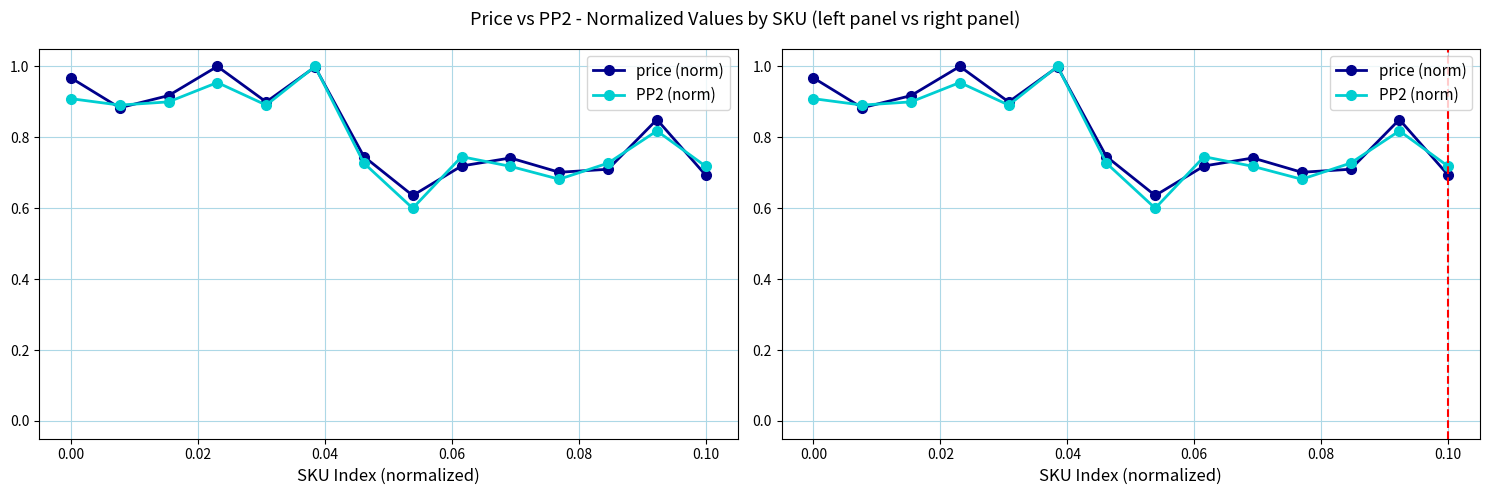

True or false: PP2 (norm) and price (norm) cross at least once.

True